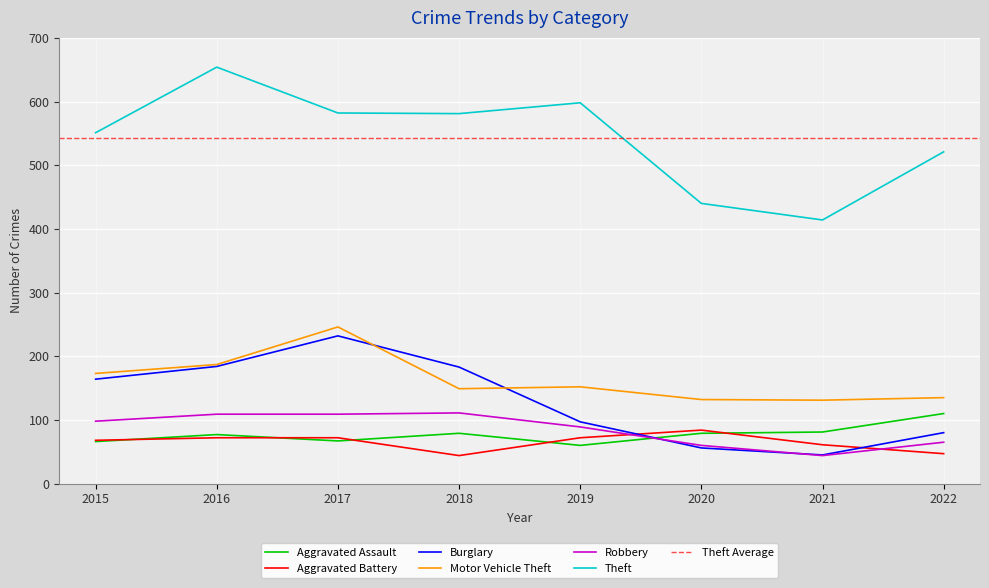

Rank the categories by Burglary value from lowest to highest.

2021, 2020, 2022, 2019, 2015, 2018, 2016, 2017